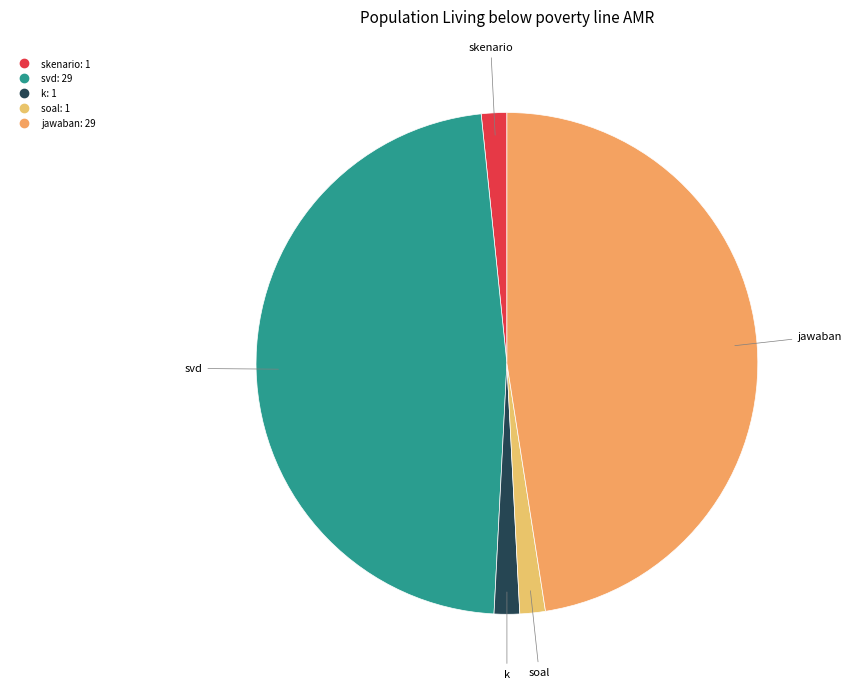

Combined, do jawaban and skenario account for over 50%?

No